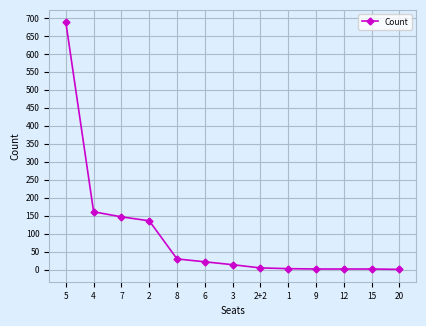

The chart shows a value of 5 at 2+2. True or false?

True